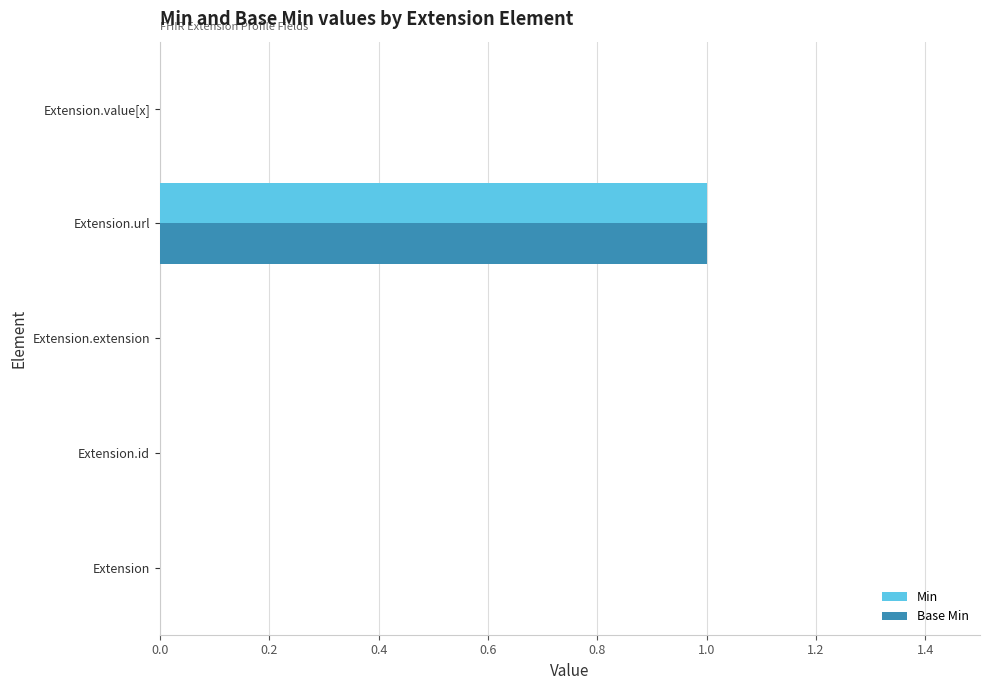

What is the sum of all Base Min values?

1